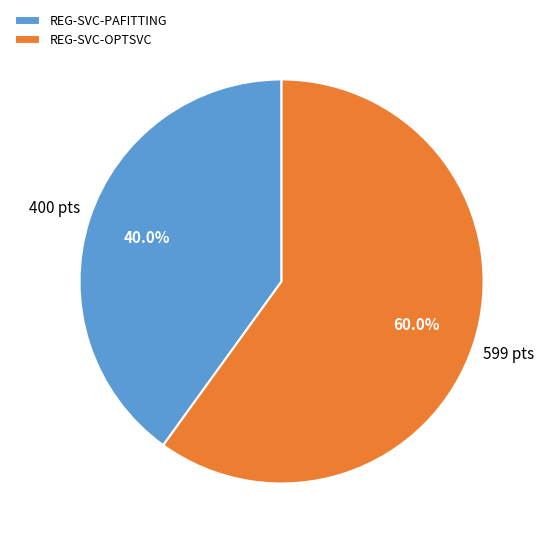

What is the ratio of the value at REG-SVC-OPTSVC to the value at REG-SVC-PAFITTING?

1.5